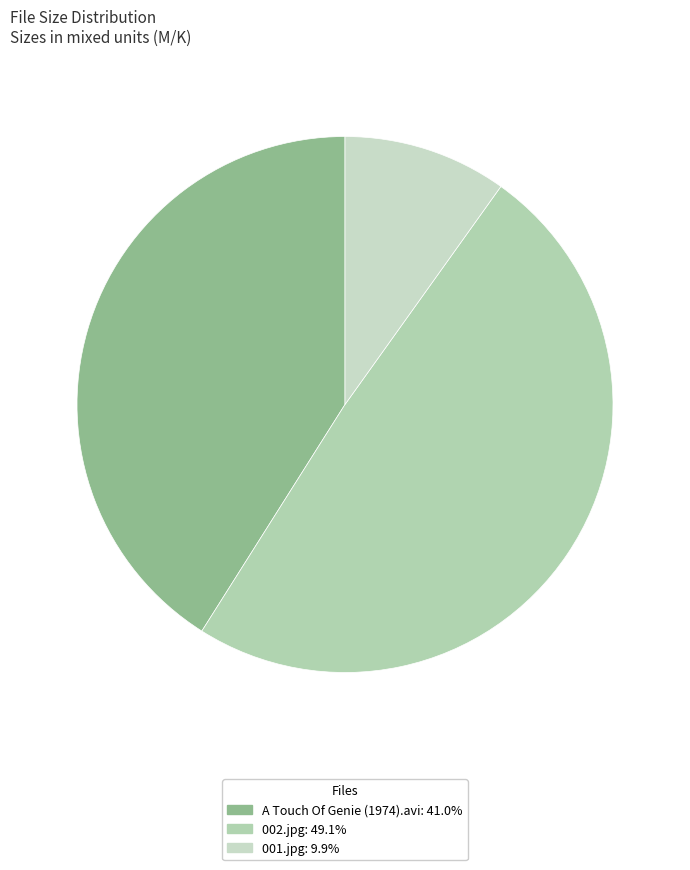

What is the ratio of the value at 002.jpg to the value at 001.jpg?

5.0